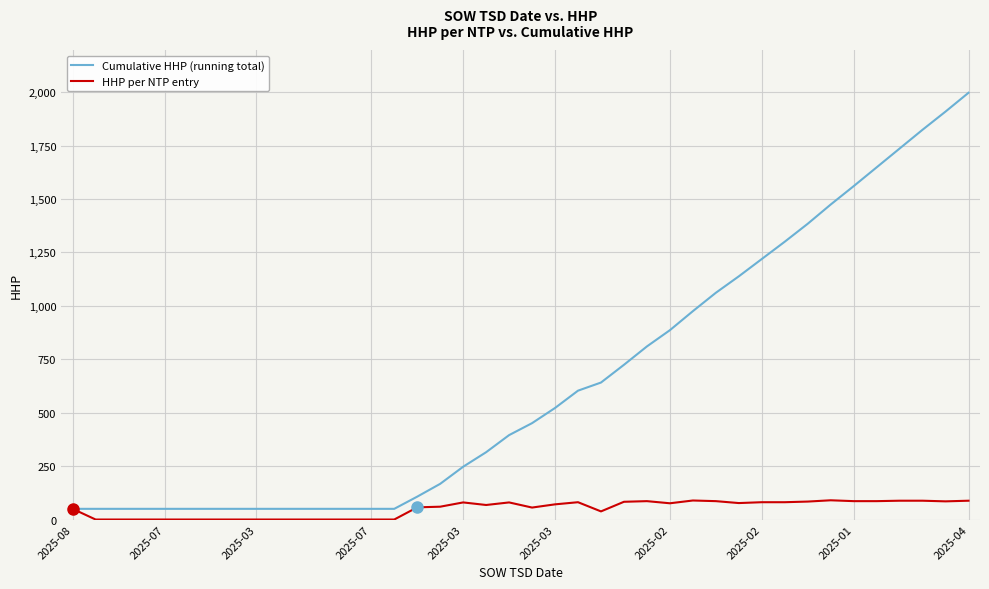

What is the sum of all HHP per NTP entry values?

1995